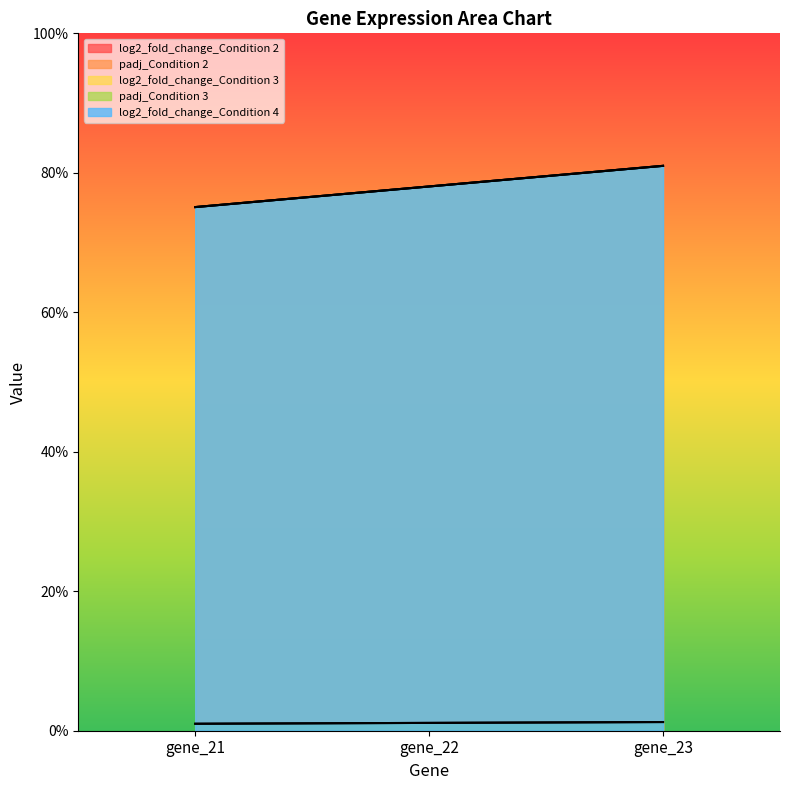

What is the value of the log2_fold_change_Condition 3 point at the 3rd from the left?

0.8